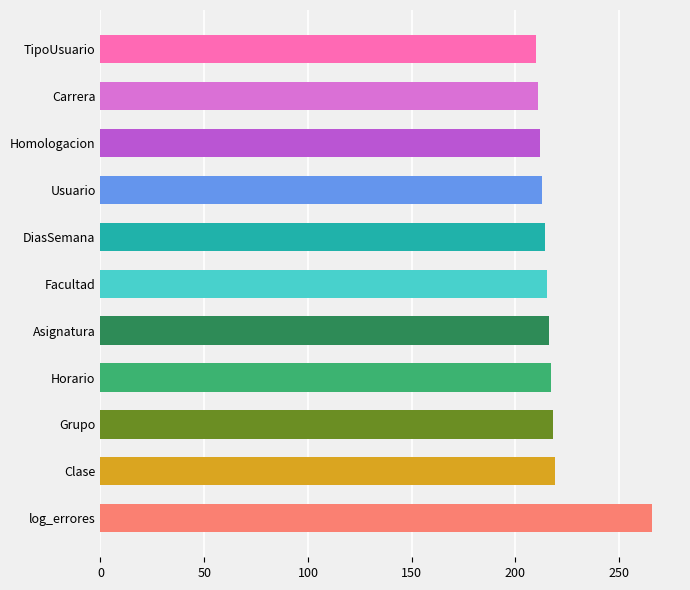

What is the smallest value displayed?

210